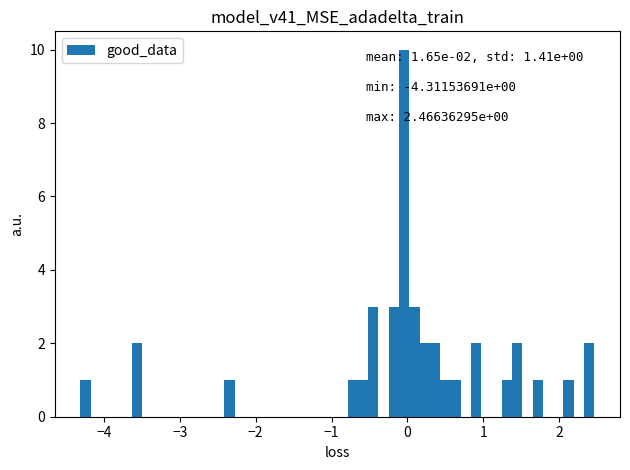

Read against the x-axis, roughly where is the centre of the tallest bar?

0.0